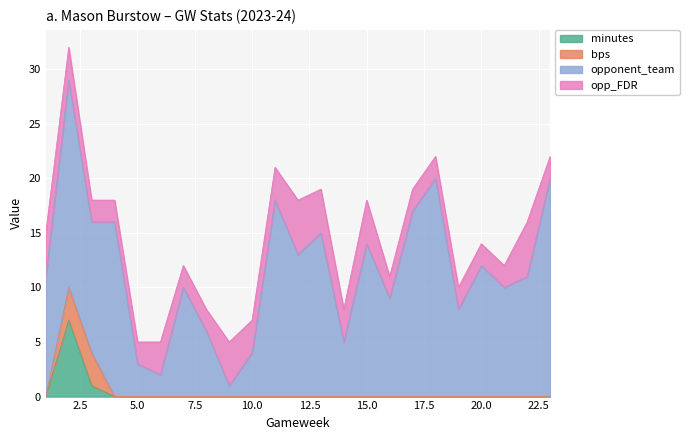

Reading left to right, transcribe all the data shown in this chart.

minutes: 1=0	2=7	3=1	4=0	5=0	6=0	7=0	8=0	9=0	10=0	11=0	12=0	13=0	14=0	15=0	16=0	17=0	18=0	19=0	20=0	21=0	22=0	23=0
bps: 1=0	2=3	3=3	4=0	5=0	6=0	7=0	8=0	9=0	10=0	11=0	12=0	13=0	14=0	15=0	16=0	17=0	18=0	19=0	20=0	21=0	22=0	23=0
opponent_team: 1=11	2=19	3=12	4=16	5=3	6=2	7=10	8=6	9=1	10=4	11=18	12=13	13=15	14=5	15=14	16=9	17=17	18=20	19=8	20=12	21=10	22=11	23=20
opp_FDR: 1=4	2=3	3=2	4=2	5=2	6=3	7=2	8=2	9=4	10=3	11=3	12=5	13=4	14=3	15=4	16=2	17=2	18=2	19=2	20=2	21=2	22=5	23=2